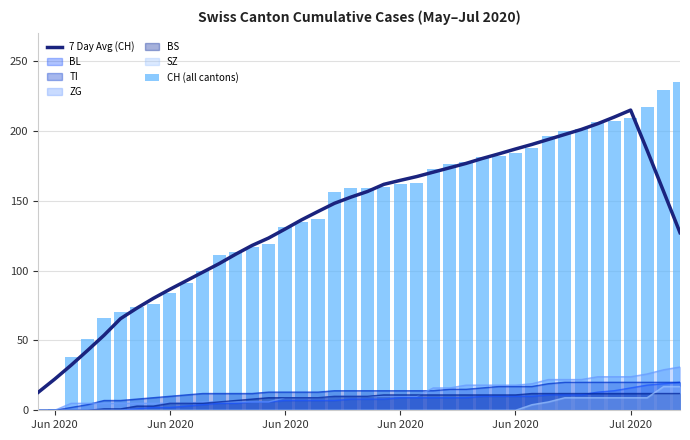

What is the highest value of the 7 Day Avg (CH) series?

214.9